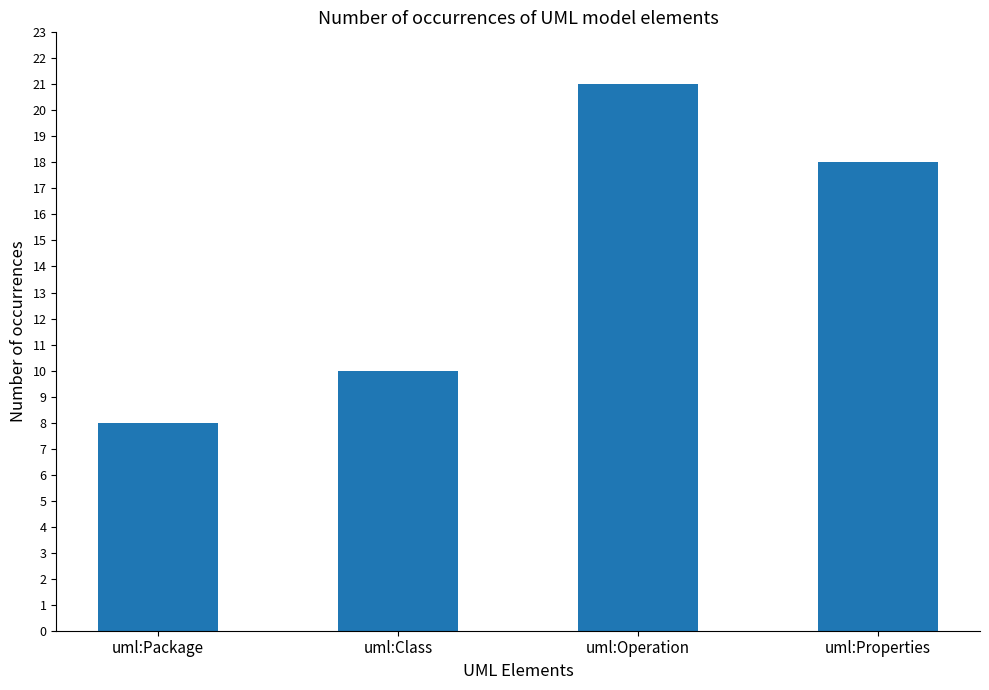

Rank the categories by value from lowest to highest.

uml:Package, uml:Class, uml:Properties, uml:Operation